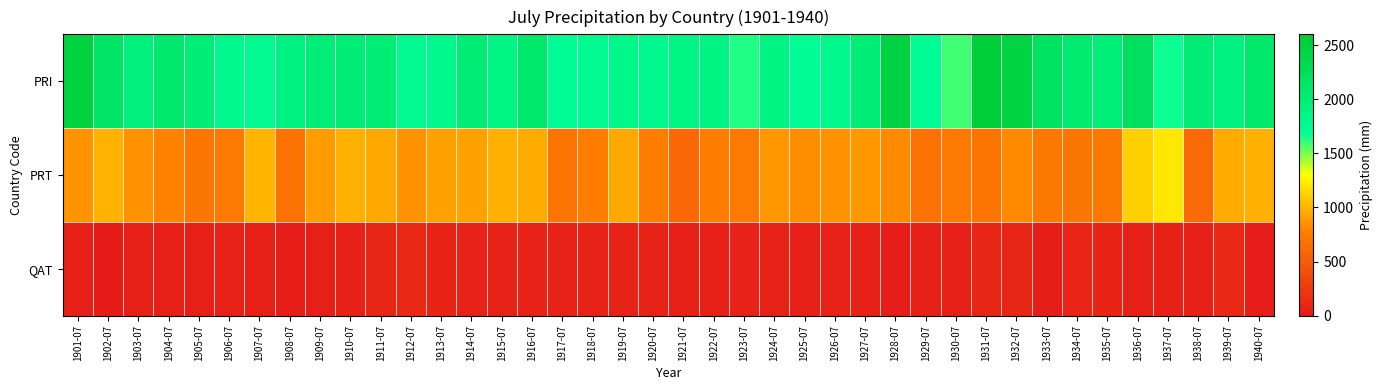

Reading right to left, list all the values displayed in this chart.

PRI: 1940-07=2075.6	1939-07=1893.4	1938-07=2017.5	1937-07=1670.4	1936-07=2227.0	1935-07=1963.3	1934-07=2058.3	1933-07=2183.4	1932-07=2449.7	1931-07=2538.8	1930-07=1592.8	1929-07=1732.1	1928-07=2459.1	1927-07=1997.2	1926-07=1802.3	1925-07=1715.2	1924-07=1879.8	1923-07=1635.7	1922-07=1872.5	1921-07=1867.0	1920-07=1778.8	1919-07=1825.2	1918-07=1759.7	1917-07=1734.7	1916-07=2079.4	1915-07=1862.2	1914-07=2011.6	1913-07=1796.9	1912-07=1757.6	1911-07=1998.2	1910-07=1971.6	1909-07=1982.0	1908-07=1889.1	1907-07=1773.5	1906-07=1806.5	1905-07=1997.9	1904-07=2061.9	1903-07=1949.7	1902-07=2147.7	1901-07=2467.2
PRT: 1940-07=978.3	1939-07=955.0	1938-07=611.7	1937-07=1201.8	1936-07=1110.0	1935-07=724.7	1934-07=713.6	1933-07=721.9	1932-07=832.2	1931-07=706.4	1930-07=740.5	1929-07=676.0	1928-07=831.4	1927-07=878.2	1926-07=856.8	1925-07=835.9	1924-07=880.2	1923-07=732.1	1922-07=765.6	1921-07=606.2	1920-07=758.6	1919-07=948.1	1918-07=760.0	1917-07=697.1	1916-07=964.7	1915-07=978.5	1914-07=914.1	1913-07=919.9	1912-07=859.5	1911-07=950.5	1910-07=979.5	1909-07=900.2	1908-07=688.5	1907-07=998.5	1906-07=740.6	1905-07=720.6	1904-07=801.7	1903-07=859.8	1902-07=989.3	1901-07=863.7
QAT: 1940-07=31.3	1939-07=114.6	1938-07=62.9	1937-07=62.5	1936-07=65.6	1935-07=85.3	1934-07=99.9	1933-07=46.4	1932-07=111.2	1931-07=106.3	1930-07=56.9	1929-07=69.3	1928-07=40.3	1927-07=70.0	1926-07=73.2	1925-07=70.2	1924-07=73.5	1923-07=76.4	1922-07=67.5	1921-07=70.1	1920-07=75.6	1919-07=73.1	1918-07=73.3	1917-07=71.3	1916-07=72.3	1915-07=77.1	1914-07=73.9	1913-07=85.3	1912-07=116.7	1911-07=106.8	1910-07=61.6	1909-07=56.3	1908-07=32.2	1907-07=58.7	1906-07=80.9	1905-07=52.5	1904-07=56.1	1903-07=59.2	1902-07=24.1	1901-07=70.1